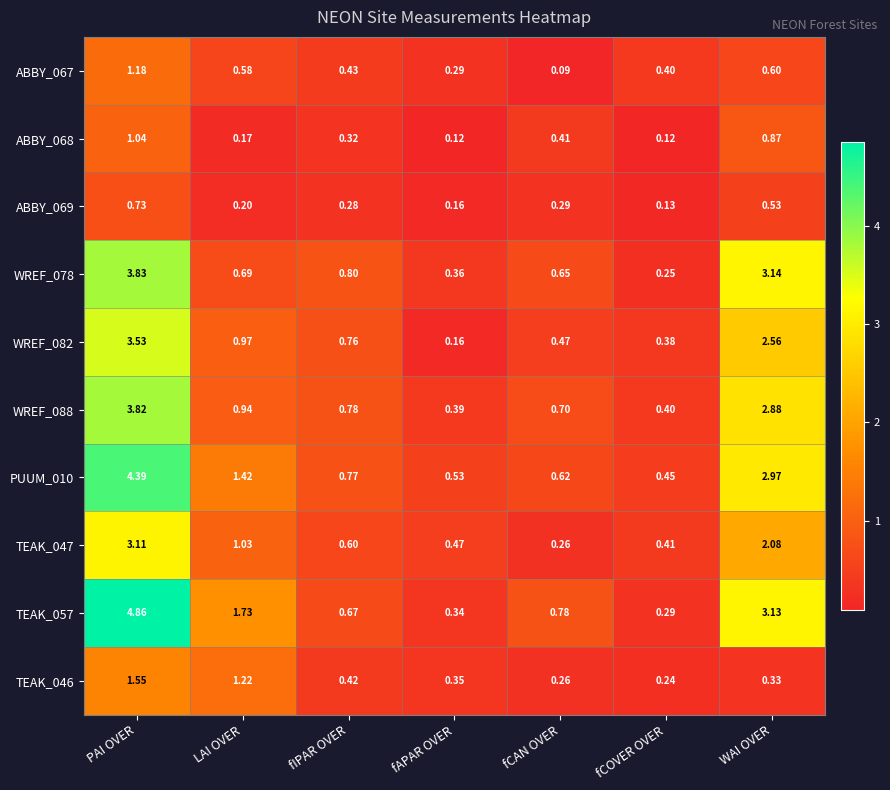

Is the value of WREF_088 at LAI OVER greater than the value of WREF_078 at fCAN OVER?

Yes